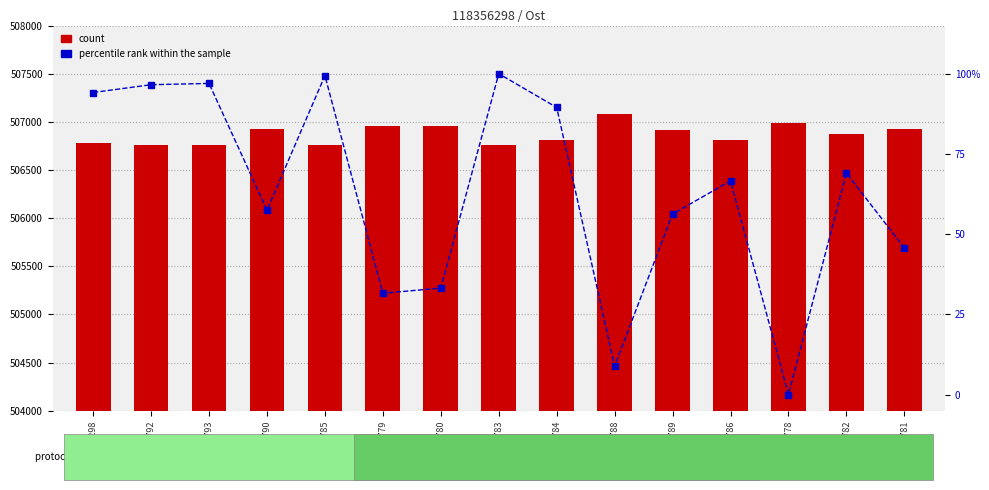

At which category is the sum across all series the highest?

123361788